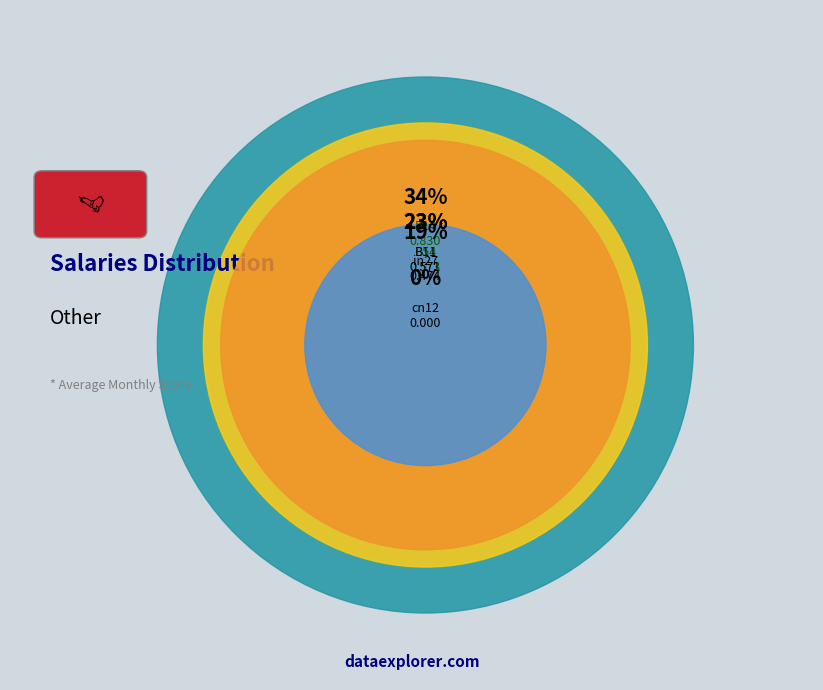

To the nearest percent, what portion does in27 represent?

19%